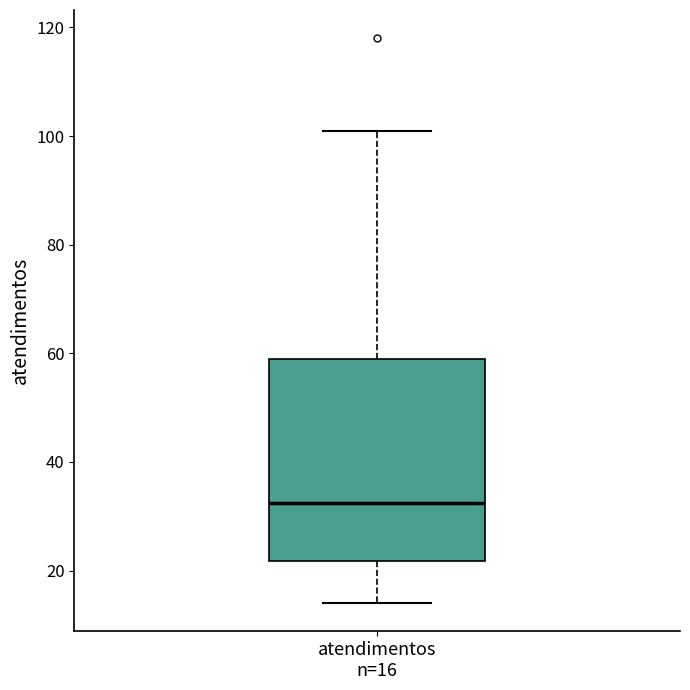

Read this box plot against the y-axis: the position of the median line, the range covered by the box, and the ends of both whiskers. The values are not printed on the chart, so give them approximately, as read against the axis.

median 32, box 22 to 60, whiskers 14 to 102